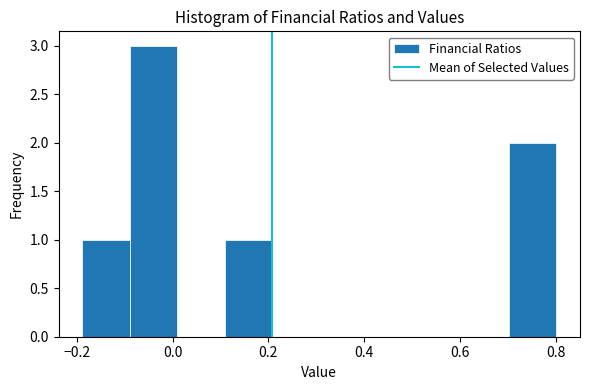

Reading left to right, transcribe this chart: for each bar, give the range it covers on the x-axis and its height. Neither the bar edges nor the heights are printed on the chart, so give them approximately, as read against the axes.

-0.18 to -0.08: 1
-0.08 to 0.00: 3
0.00 to 0.10: 0
0.10 to 0.20: 1
0.20 to 0.30: 0
0.30 to 0.40: 0
0.40 to 0.50: 0
0.50 to 0.60: 0
0.60 to 0.70: 0
0.70 to 0.80: 2